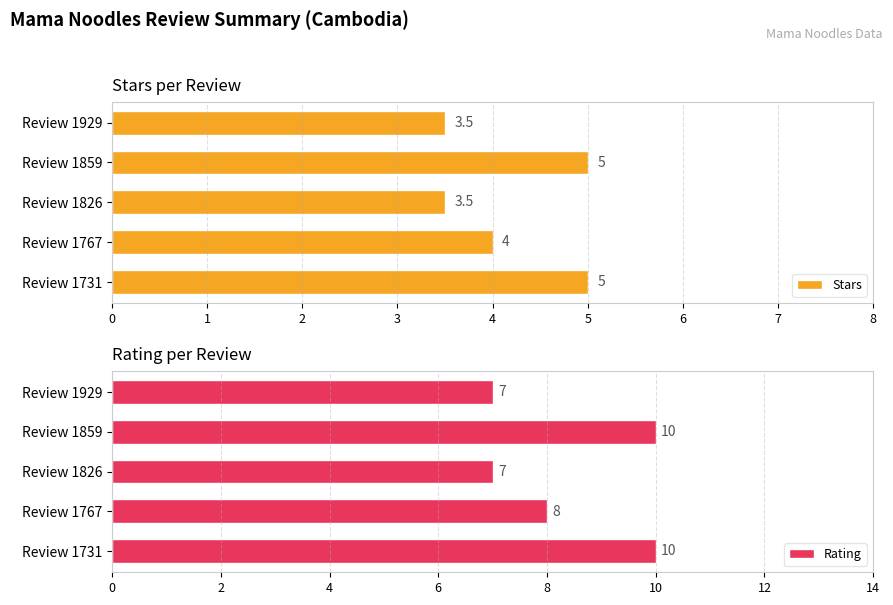

What is the sum of all Rating values?

42